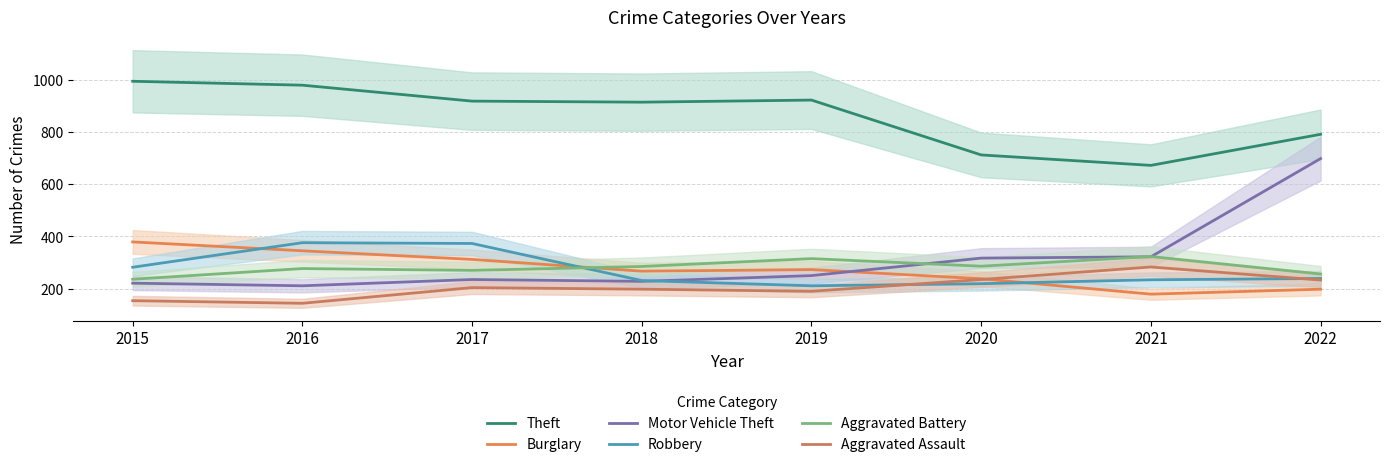

How many values in the Aggravated Assault series exceed 204?

3